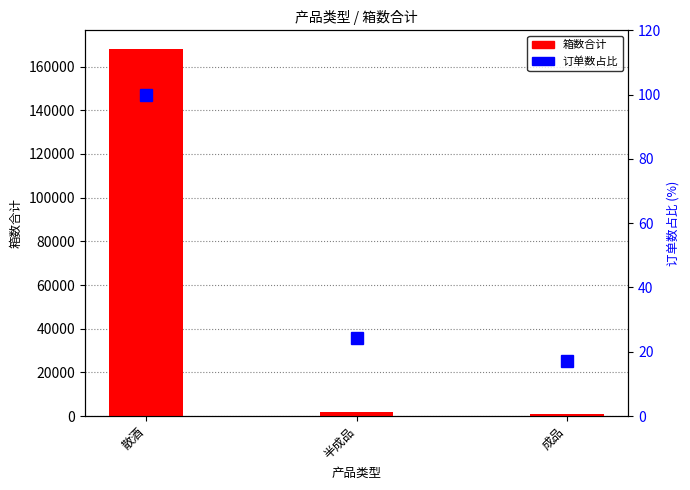

Is the value of 箱数合计 at 半成品 greater than the value of 订单数占比 at 半成品?

Yes